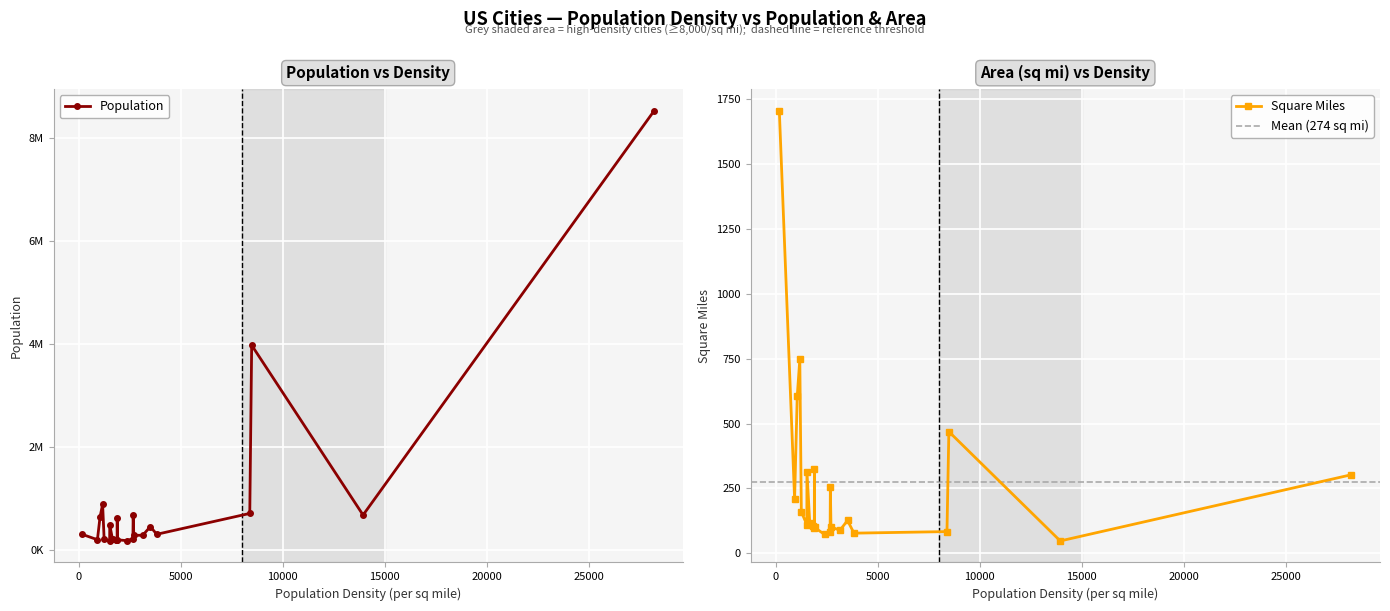

How many data points does each series have?

23